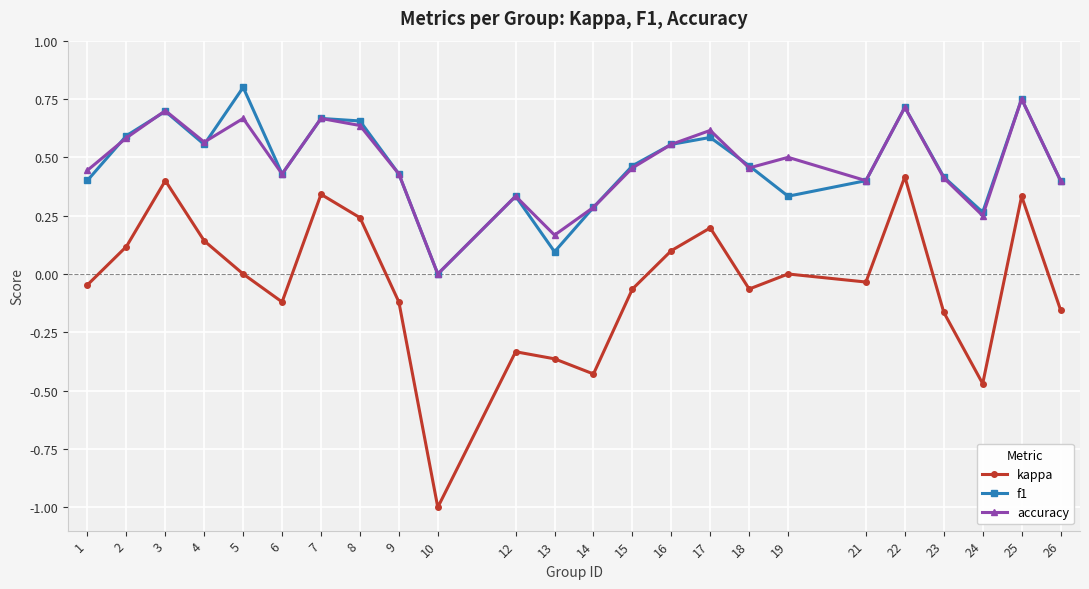

Which series has the widest spread of values?

kappa